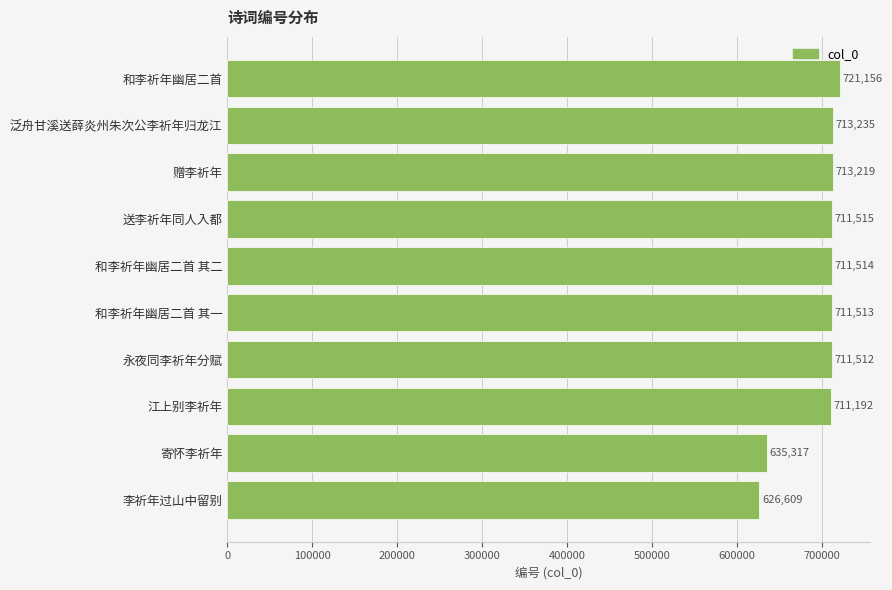

What is the difference between the second highest and minimum values?

86626